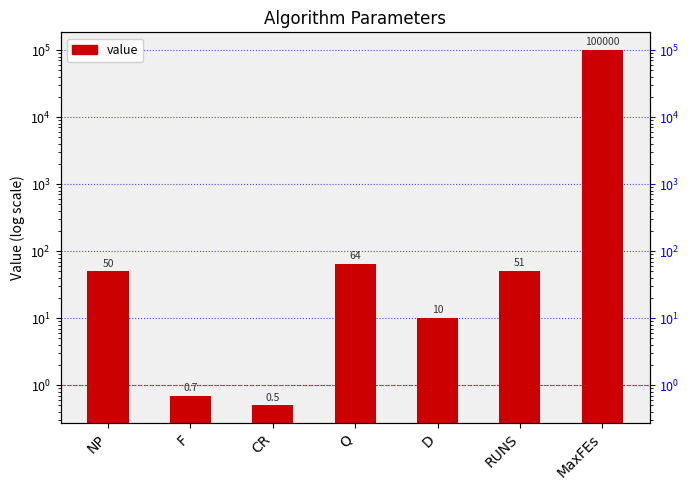

What is the sum of all values?

100176.2